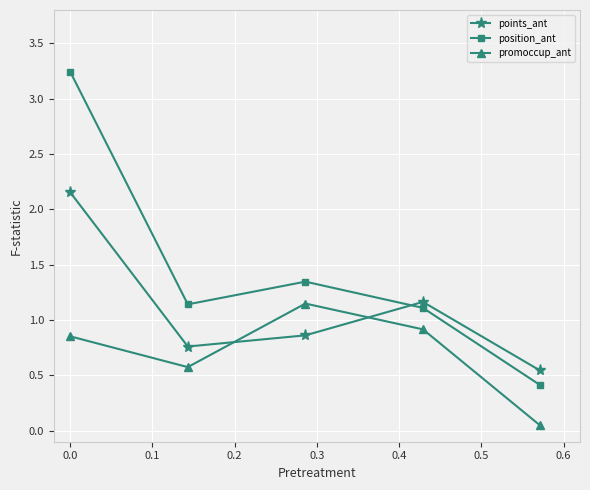

True or false: promoccup_ant and position_ant intersect in this chart.

False